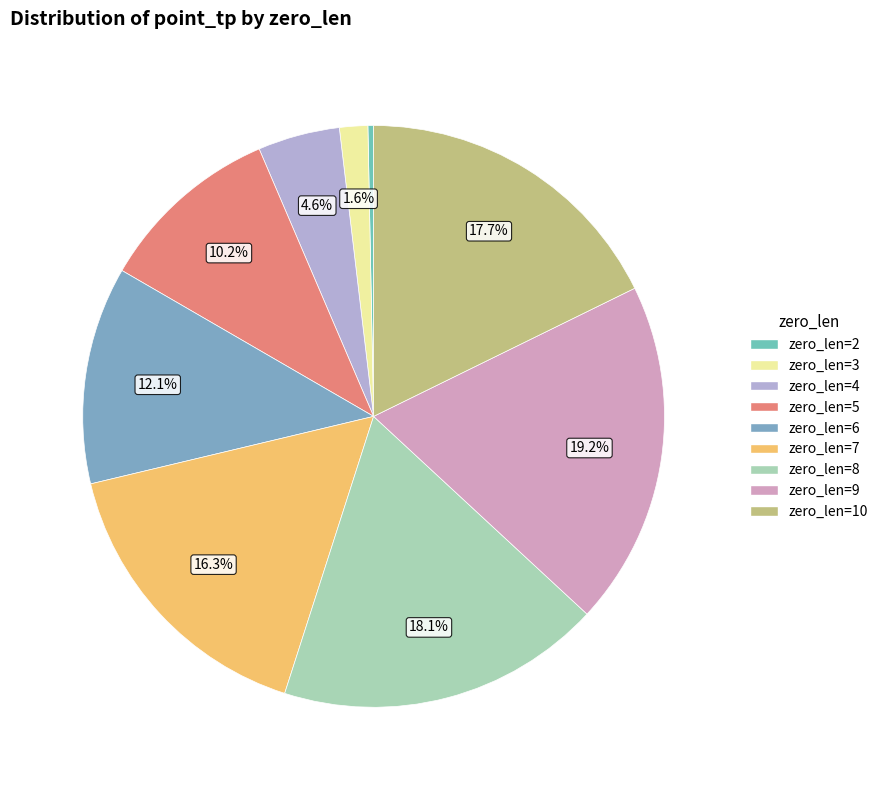

How many segments does this pie chart have?

9